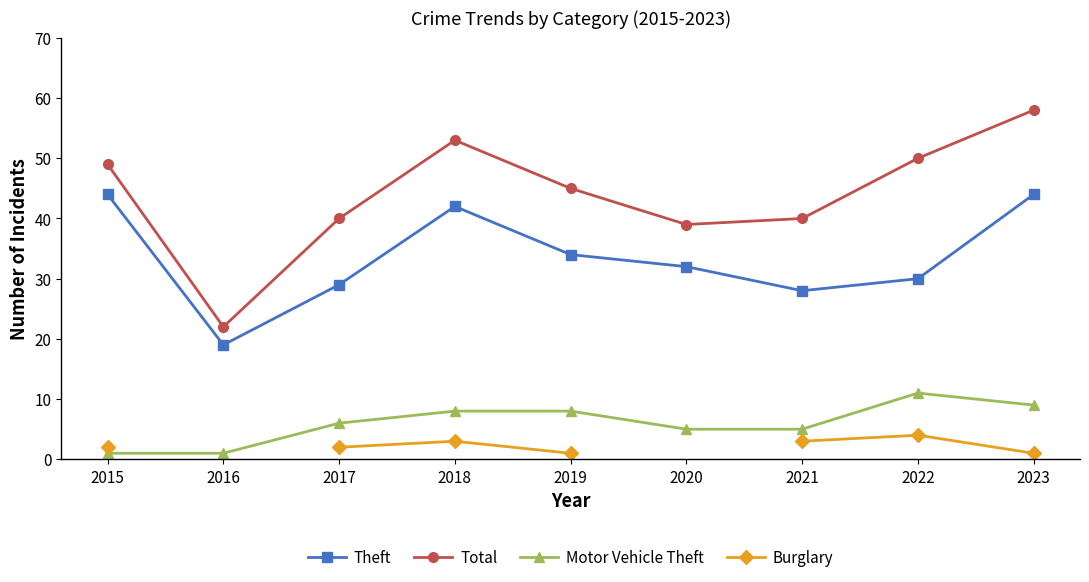

Which has a higher value, 2016 or 2015?

2015